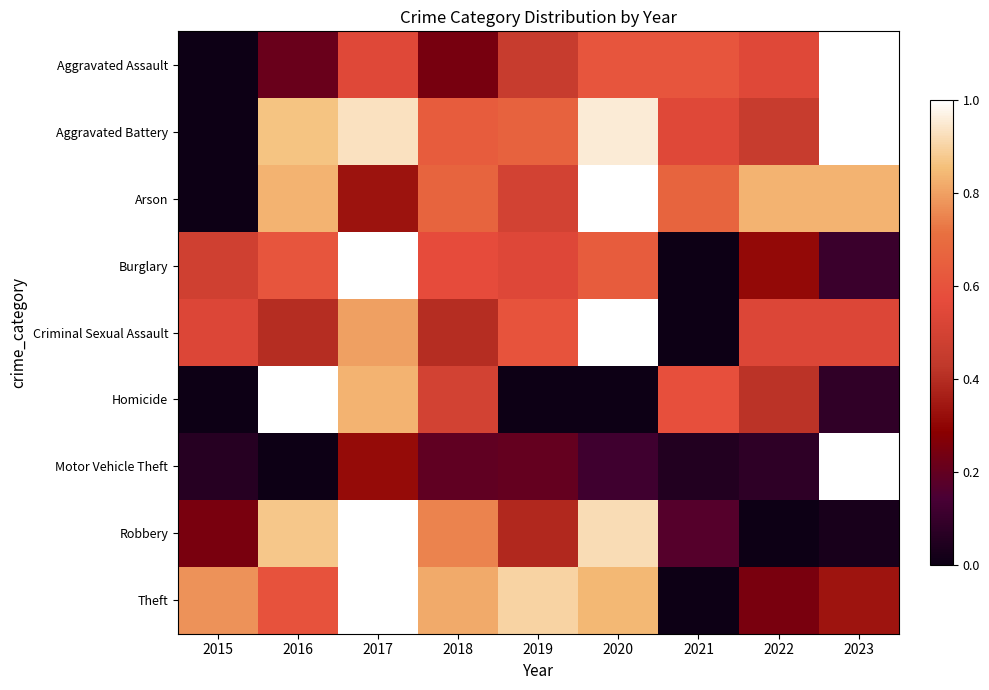

Reading left to right, transcribe all the data shown in this chart.

Aggravated Assault: 2015=0.0	2016=0.2	2017=0.5	2018=0.2	2019=0.5	2020=0.6	2021=0.6	2022=0.5	2023=1.0
Aggravated Battery: 2015=0.0	2016=0.9	2017=0.9	2018=0.6	2019=0.7	2020=1.0	2021=0.5	2022=0.5	2023=1.0
Arson: 2015=0.0	2016=0.8	2017=0.3	2018=0.7	2019=0.5	2020=1.0	2021=0.7	2022=0.8	2023=0.8
Burglary: 2015=0.5	2016=0.6	2017=1.0	2018=0.6	2019=0.5	2020=0.6	2021=0.0	2022=0.3	2023=0.1
Criminal Sexual Assault: 2015=0.5	2016=0.4	2017=0.8	2018=0.4	2019=0.6	2020=1.0	2021=0.0	2022=0.5	2023=0.5
Homicide: 2015=0.0	2016=1.0	2017=0.8	2018=0.5	2019=0.0	2020=0.0	2021=0.6	2022=0.4	2023=0.1
Motor Vehicle Theft: 2015=0.1	2016=0.0	2017=0.3	2018=0.2	2019=0.2	2020=0.1	2021=0.1	2022=0.1	2023=1.0
Robbery: 2015=0.2	2016=0.9	2017=1.0	2018=0.7	2019=0.4	2020=0.9	2021=0.2	2022=0.0	2023=0.0
Theft: 2015=0.8	2016=0.6	2017=1.0	2018=0.8	2019=0.9	2020=0.8	2021=0.0	2022=0.2	2023=0.3